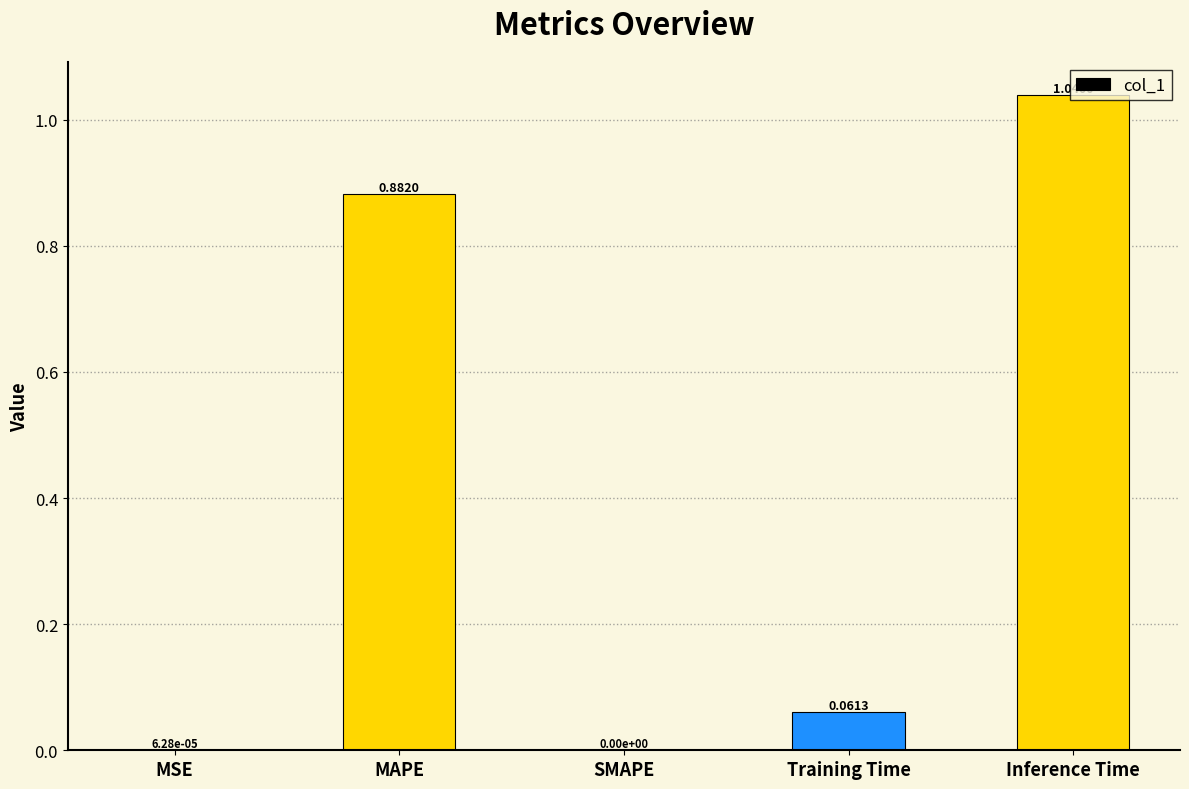

Between MSE and Inference Time, which is larger?

Inference Time